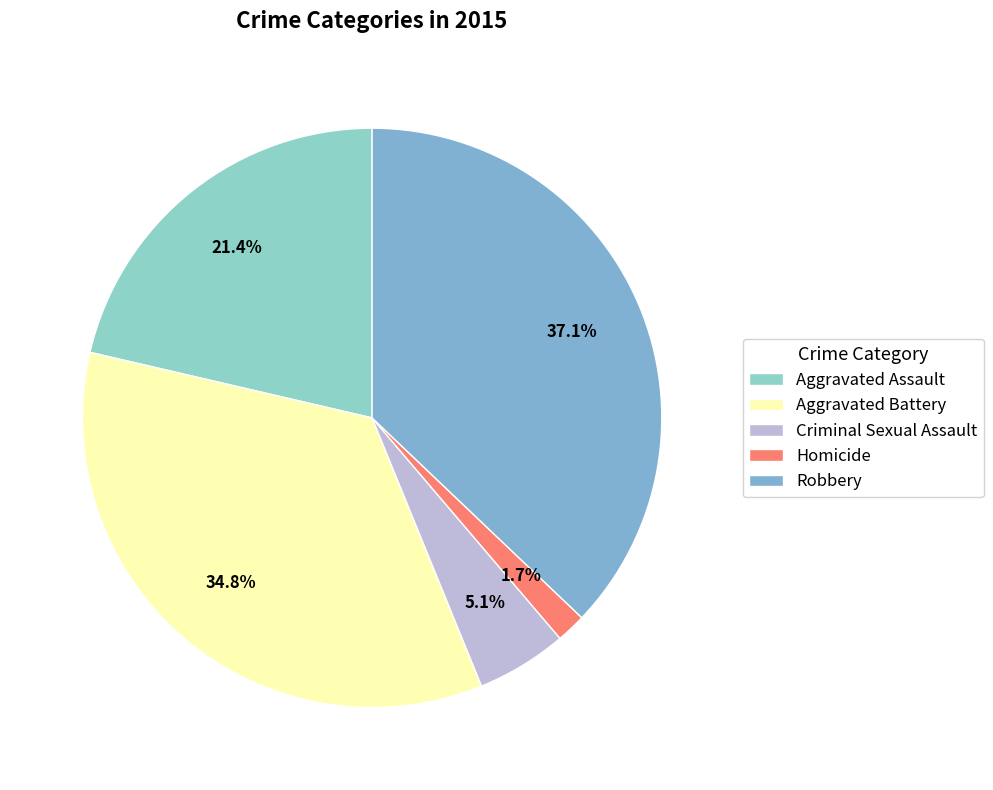

How much of the chart is everything except Homicide?

98.3%